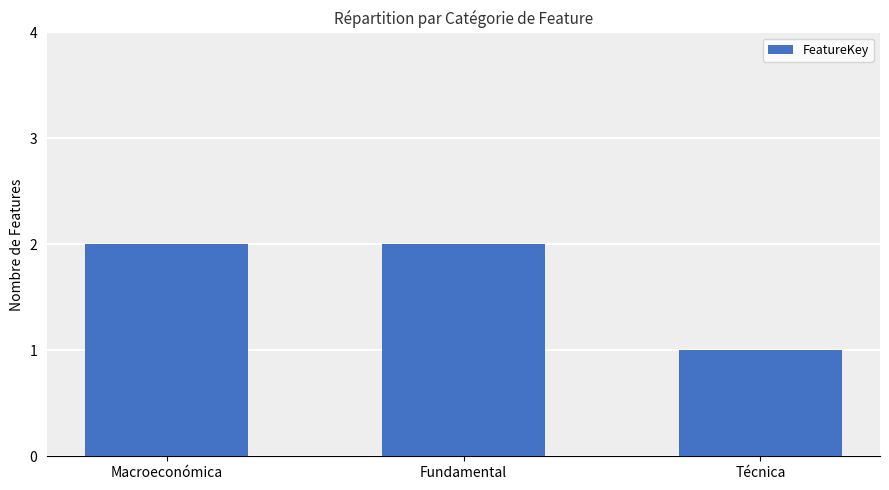

How many categories are shown in the chart?

3